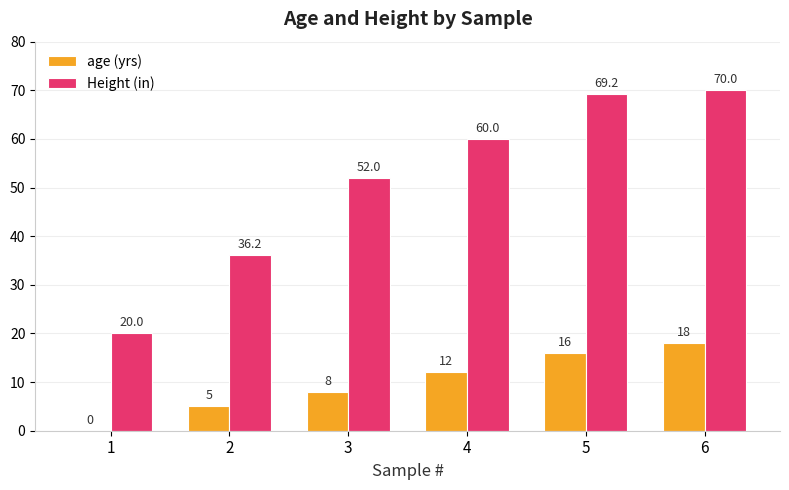

What is the maximum value for Height (in)?

70.0